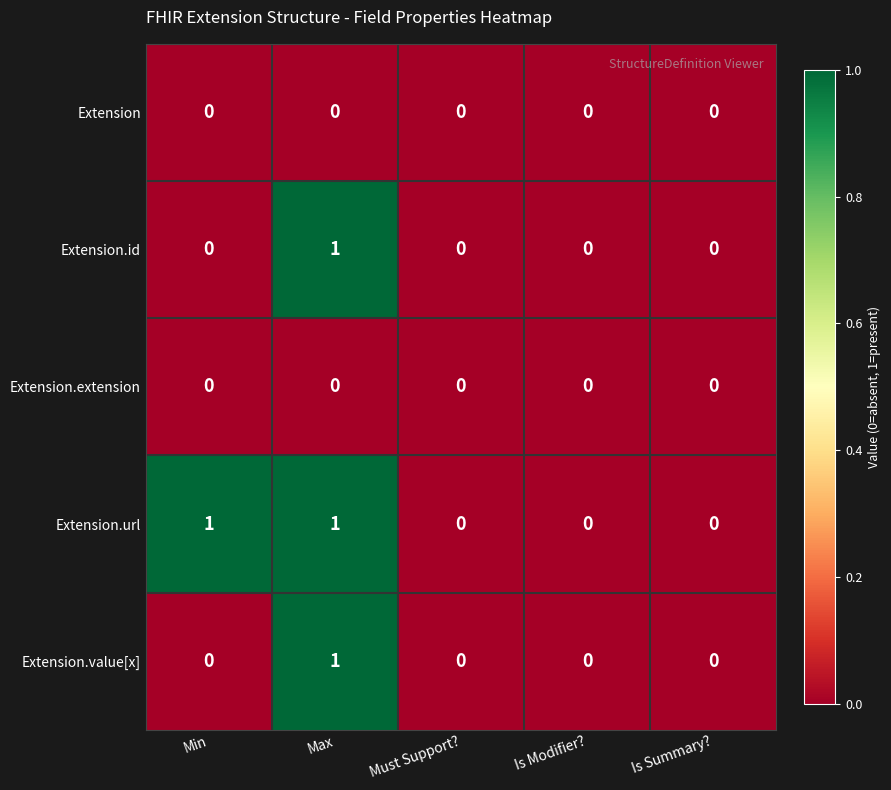

How many categories are shown in the chart?

5